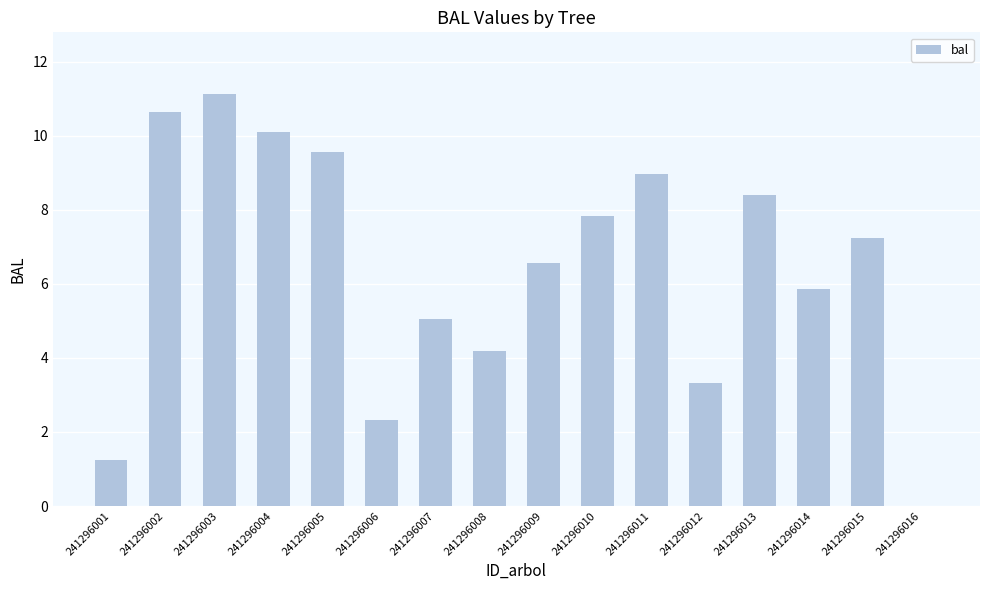

What is the maximum value shown in the chart?

11.1